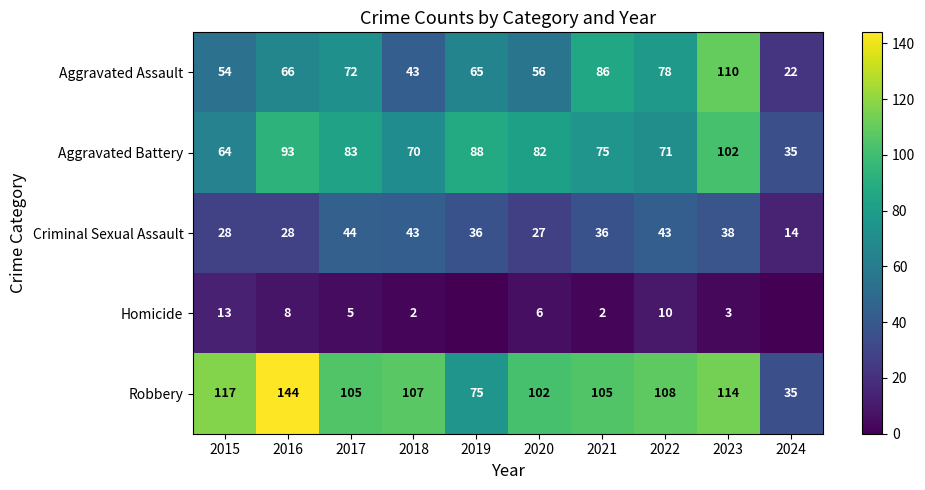

Is it true that Criminal Sexual Assault equals 9 at 2015?

False